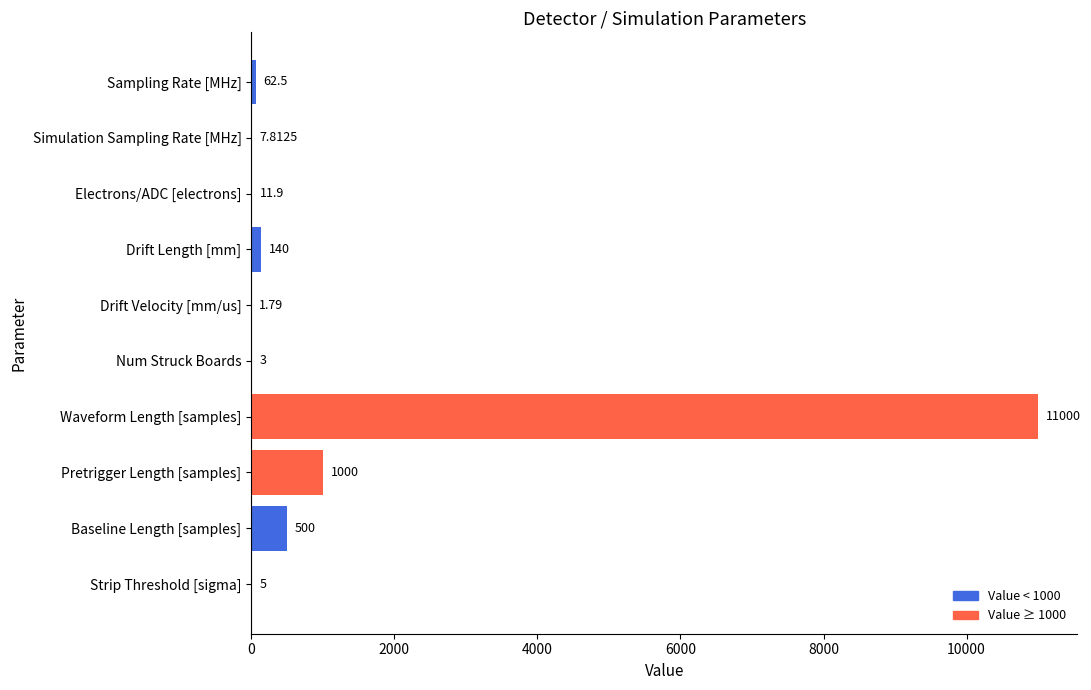

At which label is the value closest to 5500?

Pretrigger Length [samples]